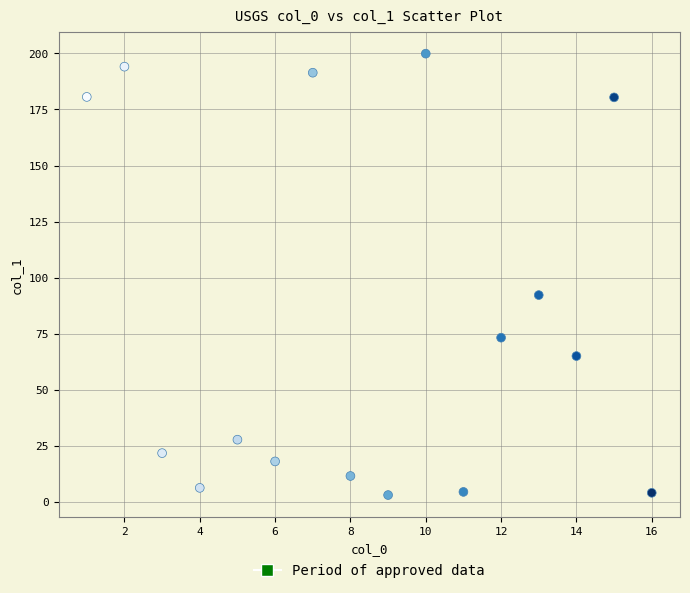

What is the range of X values (max minus min)?

15.0